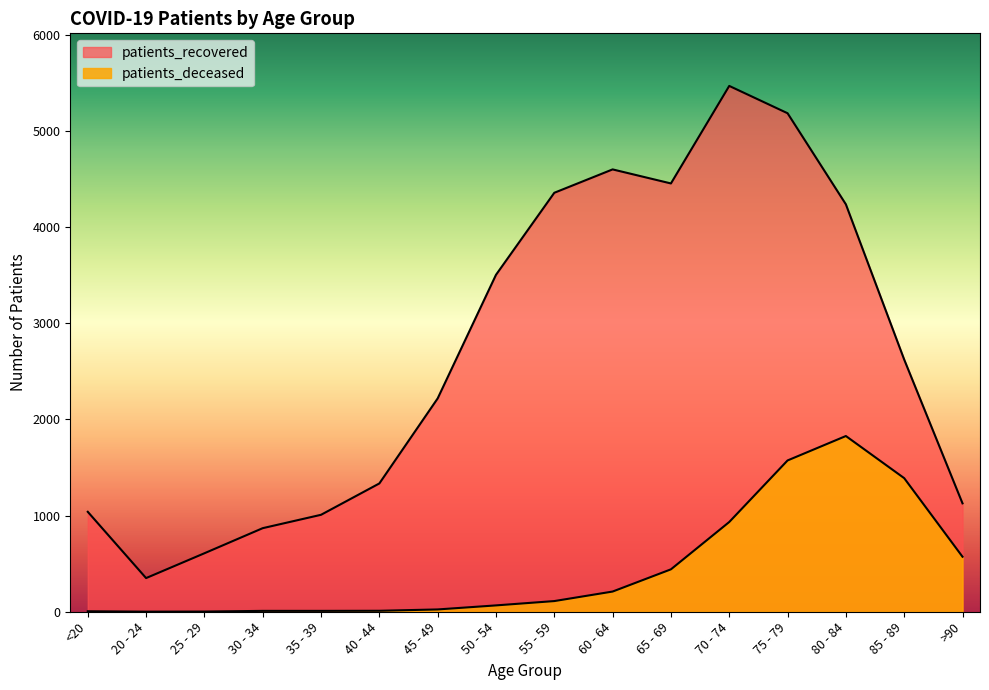

What is the difference between the patients_recovered values at 45 - 49 and 80 - 84?

2018